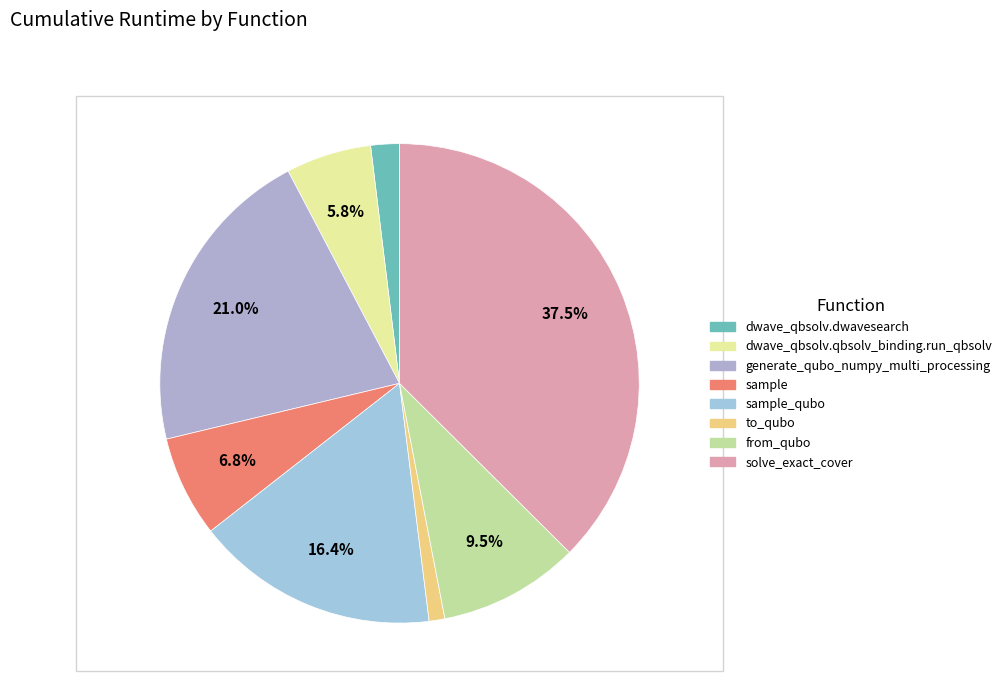

To the nearest percent, what is the difference between the largest and smallest slice percentages?

36%